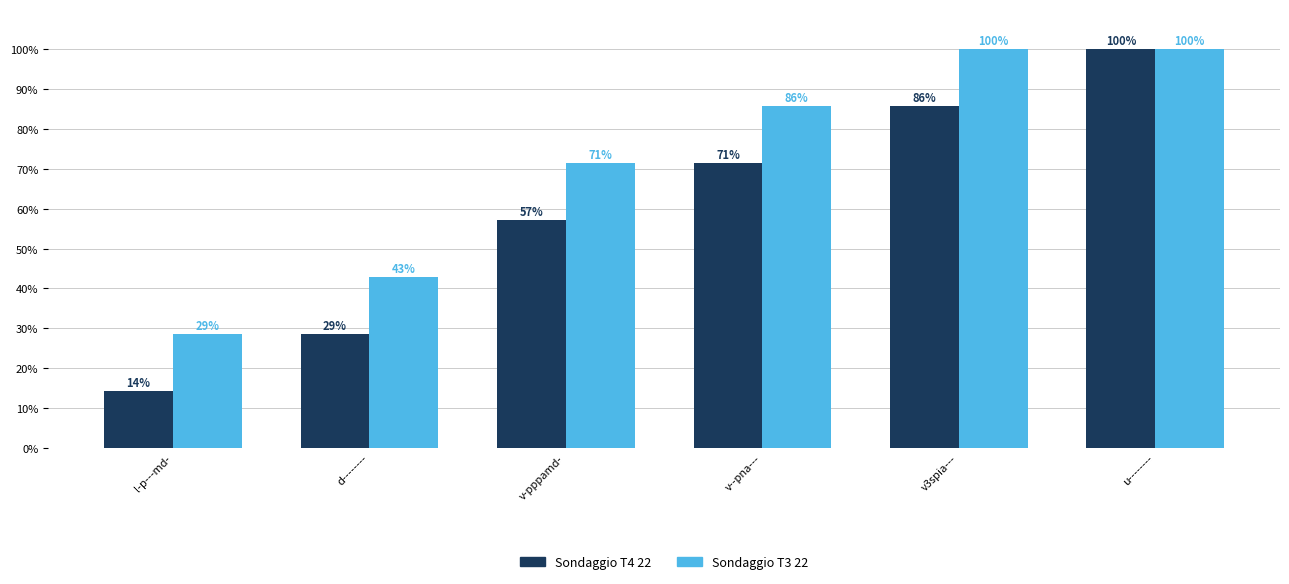

Which series has the widest spread of values?

Sondaggio T4 22